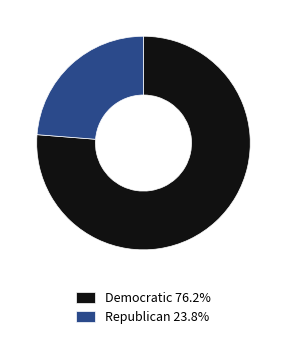

Does any single category account for the majority?

Yes